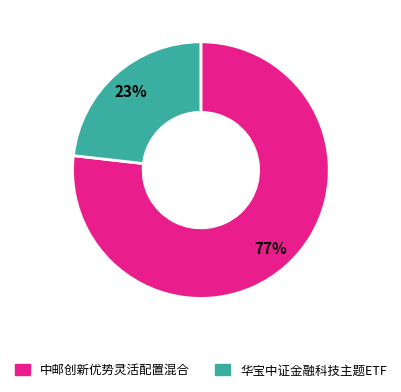

Count the number of slices in the pie.

2